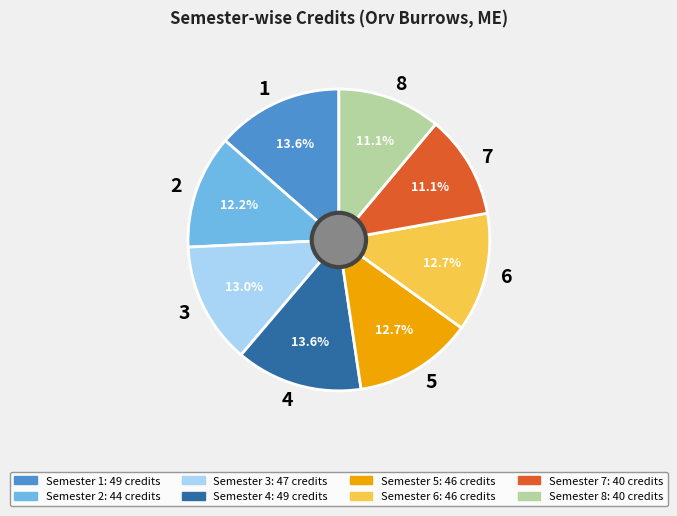

What percentage is NOT represented by 5?

87.3%